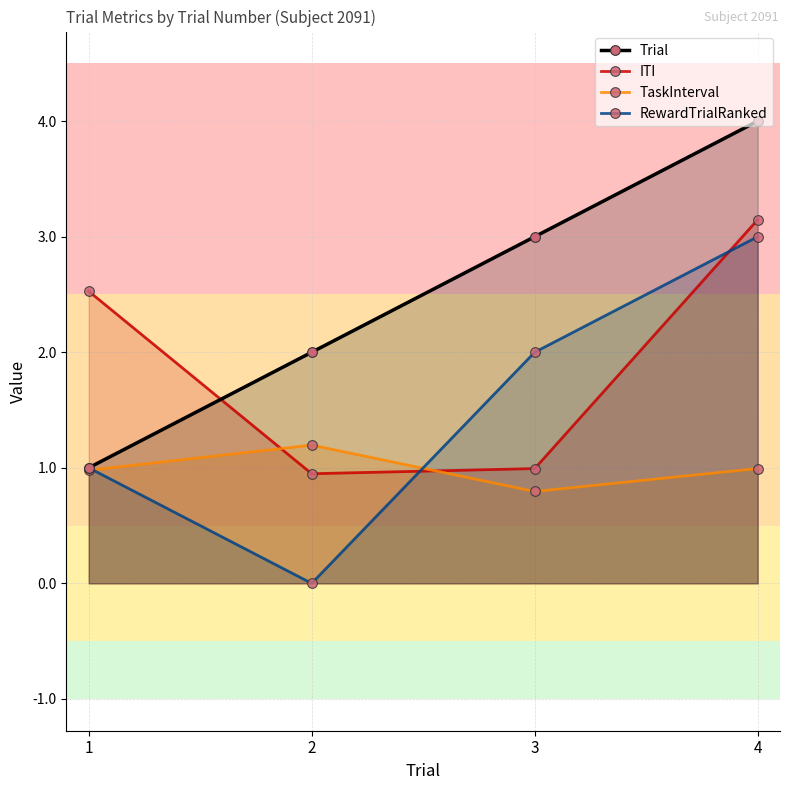

What is the difference between the TaskInterval values at 1 and 3?

0.2